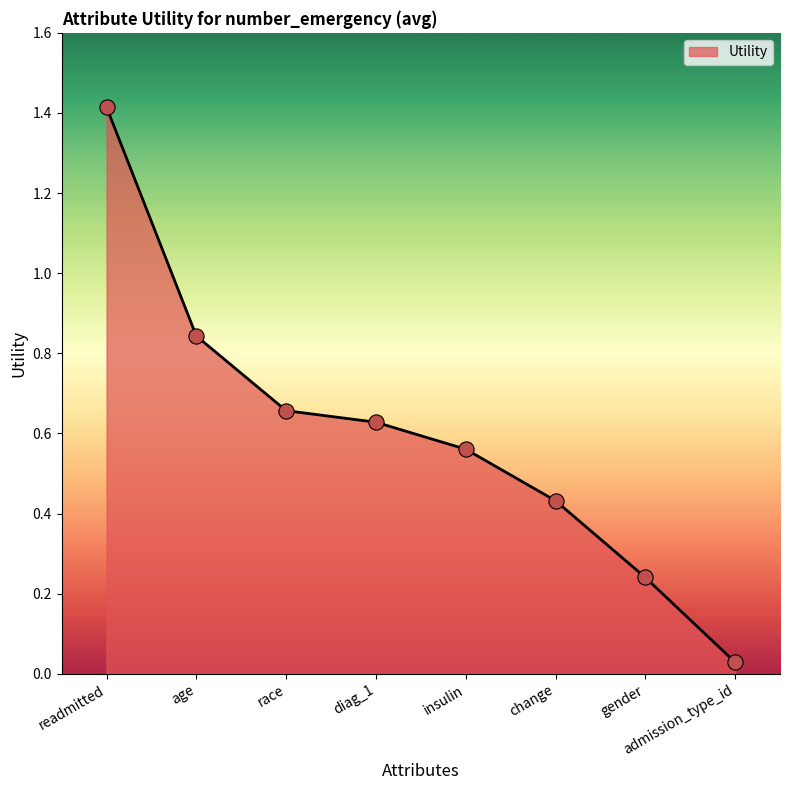

Between gender and change, which is larger?

change